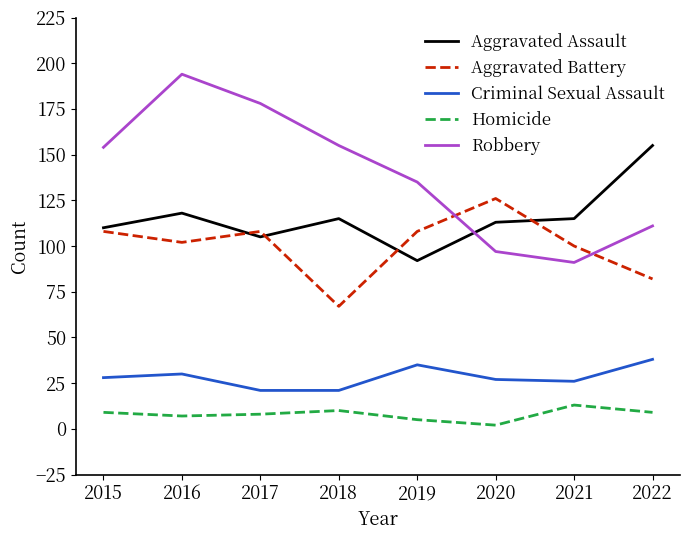

True or false: Criminal Sexual Assault has more than 0 interior local peaks.

True